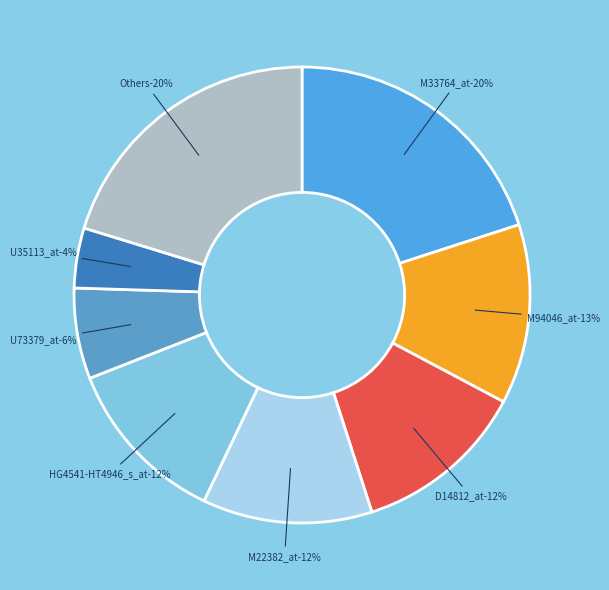

What percentage is the U73379_at slice, to the nearest percent?

6%